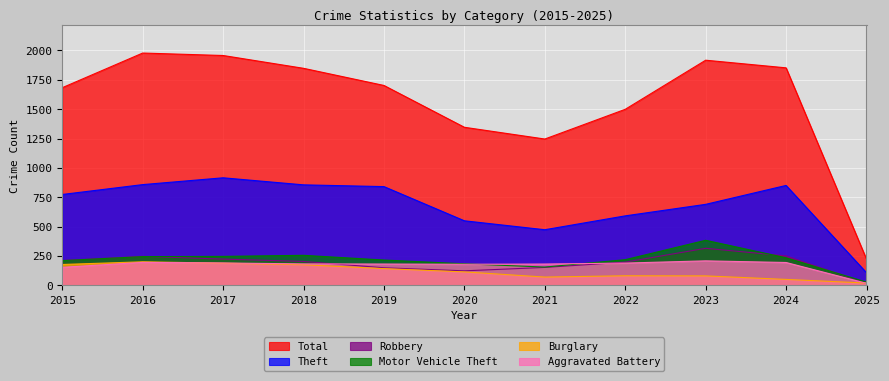

At which category is the sum across all series the highest?

2016